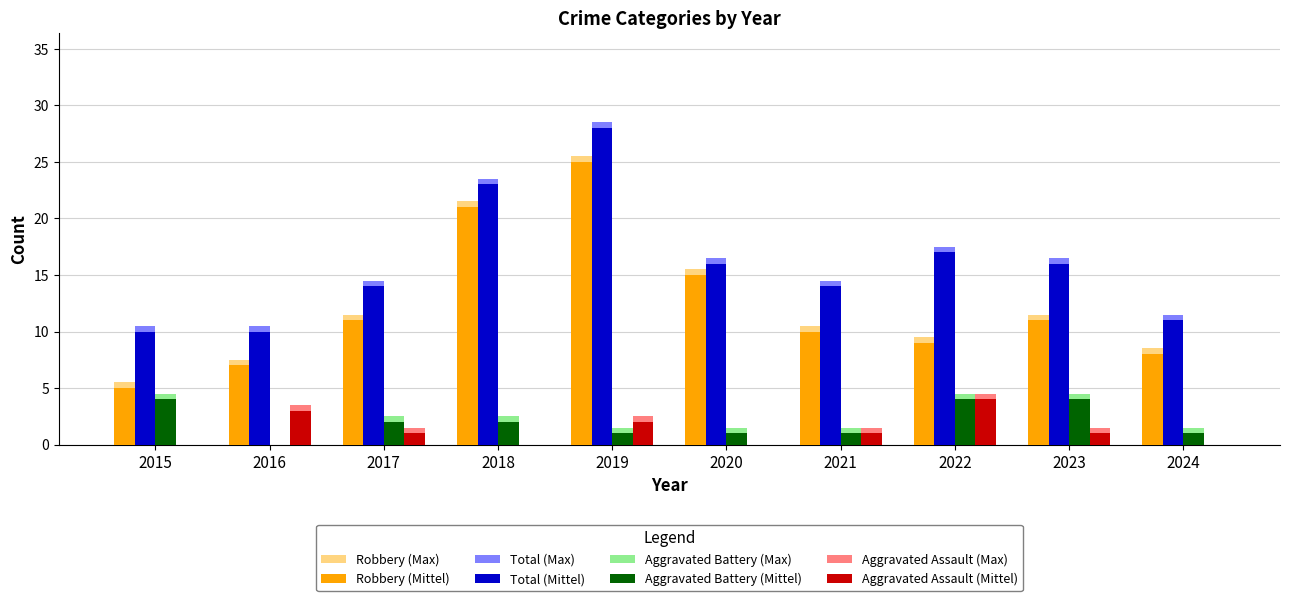

What is the approximate value of Aggravated Assault (Mittel) at 2021?

1.0